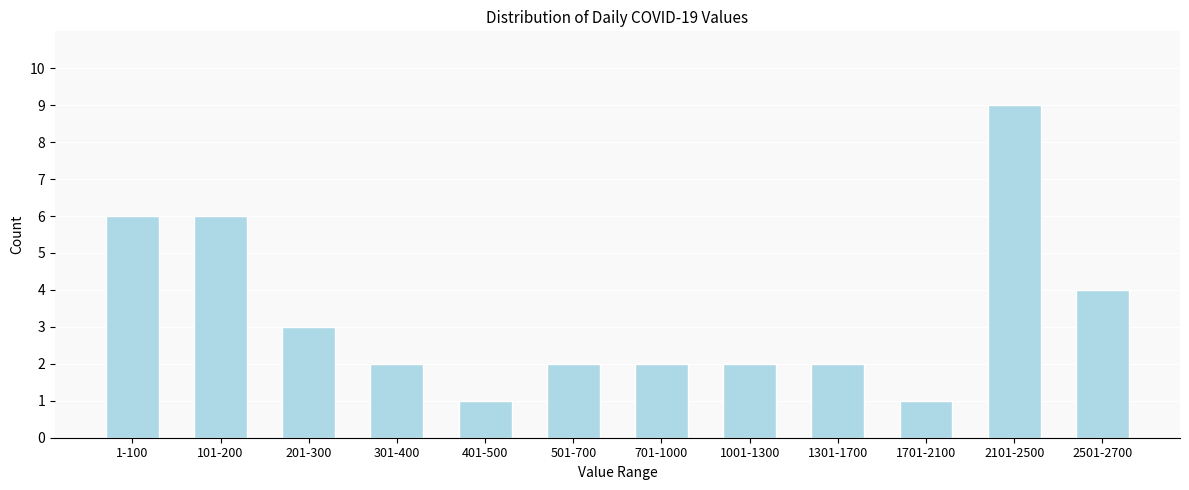

Reading right to left, transcribe all the data shown in this chart.

4	9	1	2	2	2	2	1	2	3	6	6